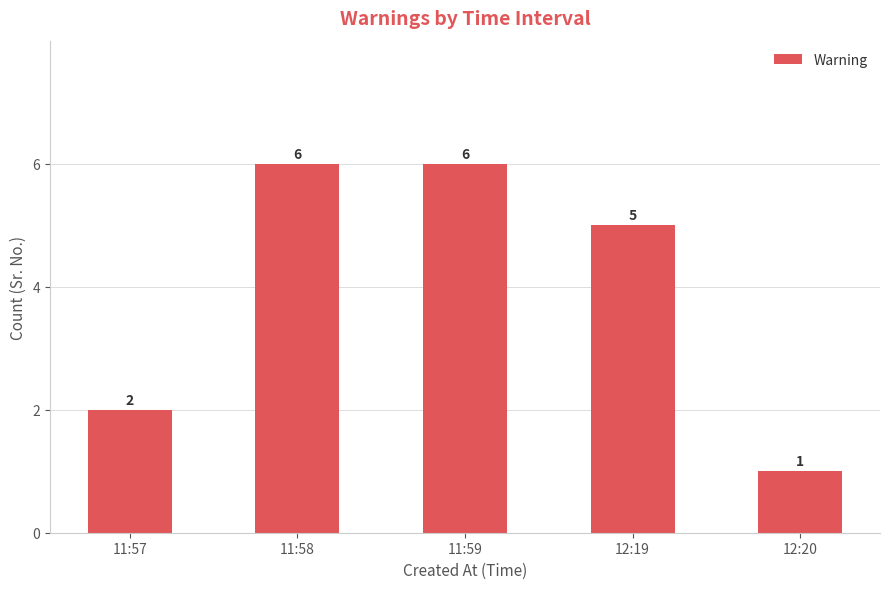

Which has a higher value, 11:57 or 11:58?

11:58